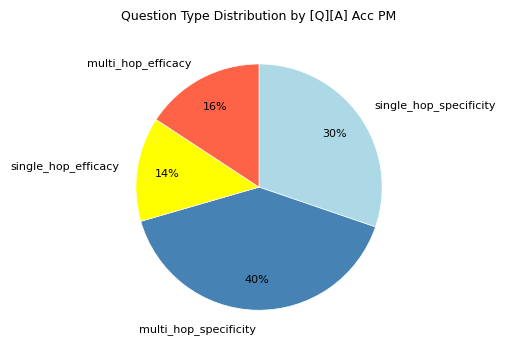

The single_hop_specificity slice represents 30% of the pie. True or false?

True